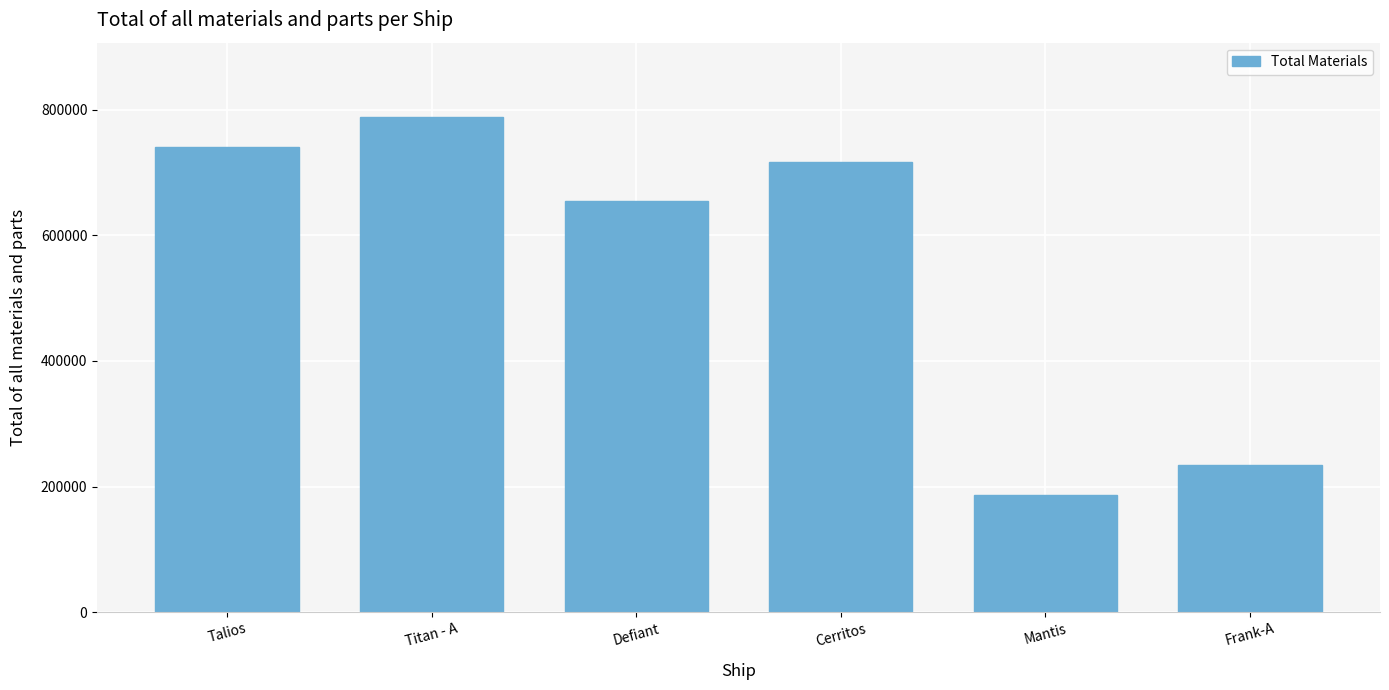

List the labels in order of value, largest first.

Titan - A, Talios, Cerritos, Defiant, Frank-A, Mantis